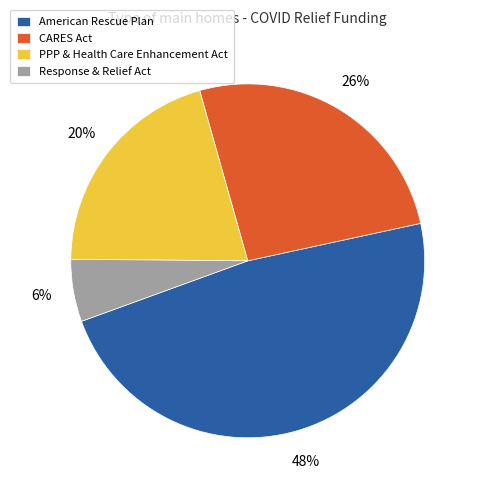

Rank the categories by value from lowest to highest.

Response & Relief Act, PPP & Health Care Enhancement Act, CARES Act, American Rescue Plan